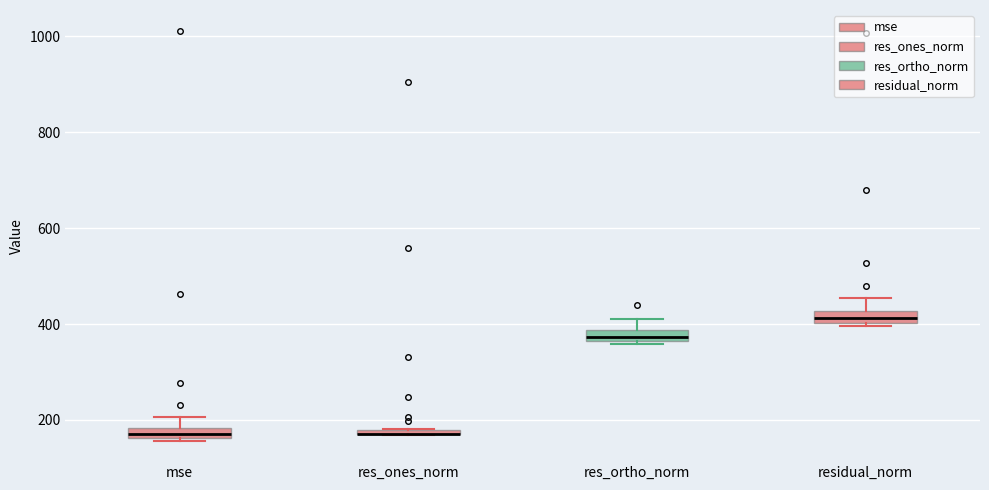

Where is the upper edge of the box for residual_norm on the y-axis? The values are not printed on the chart, so give them approximately, as read against the axis.

420